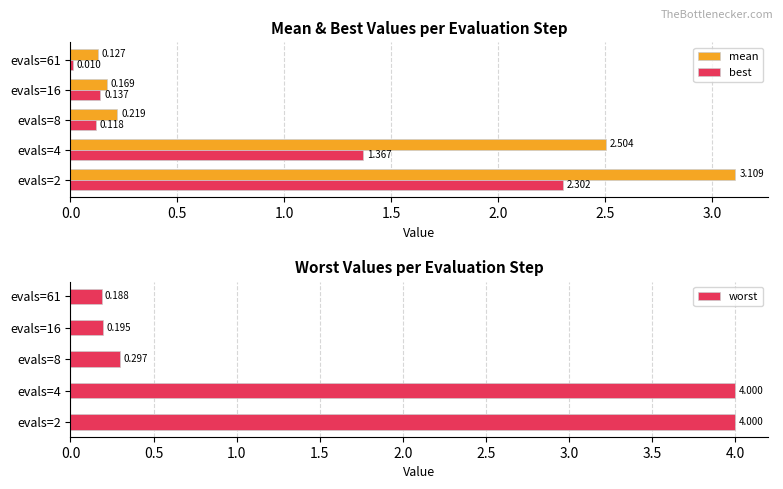

The mean series shows 4.6 at evals=2. True or false?

False